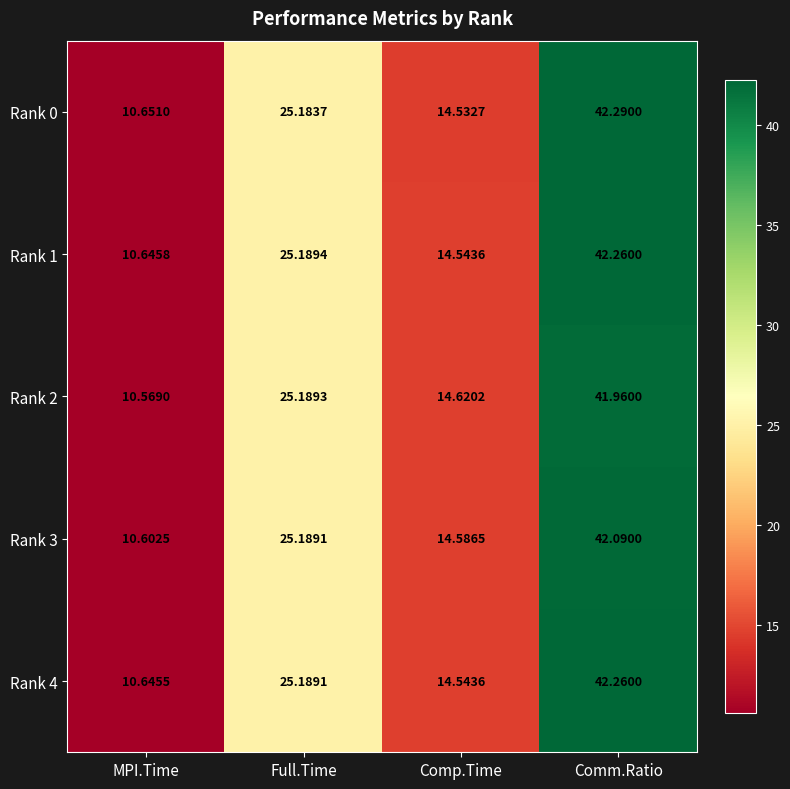

Where does the Rank 2 series first go above 25?

Full.Time